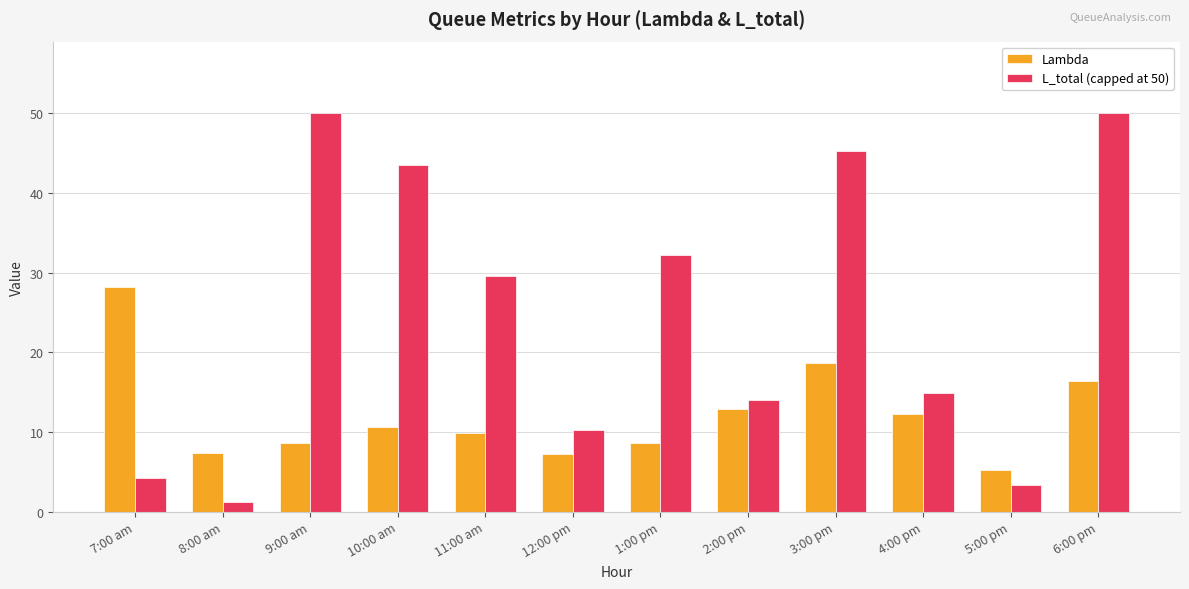

What is the highest value of the Lambda series?

28.2